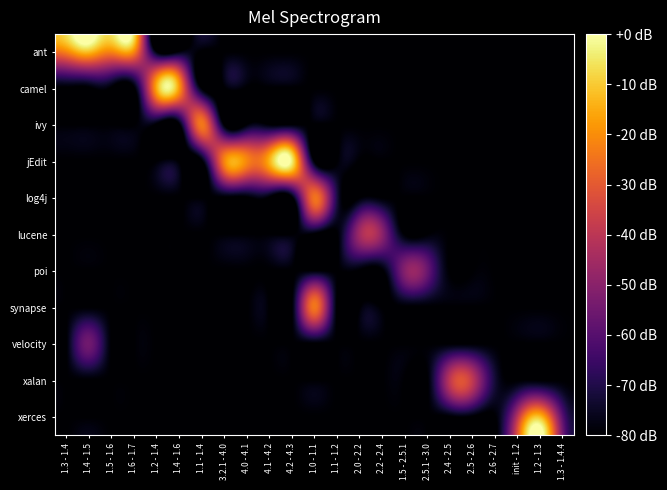

What is the total value across all series at 1.3 - 1.4.4?

-859.6